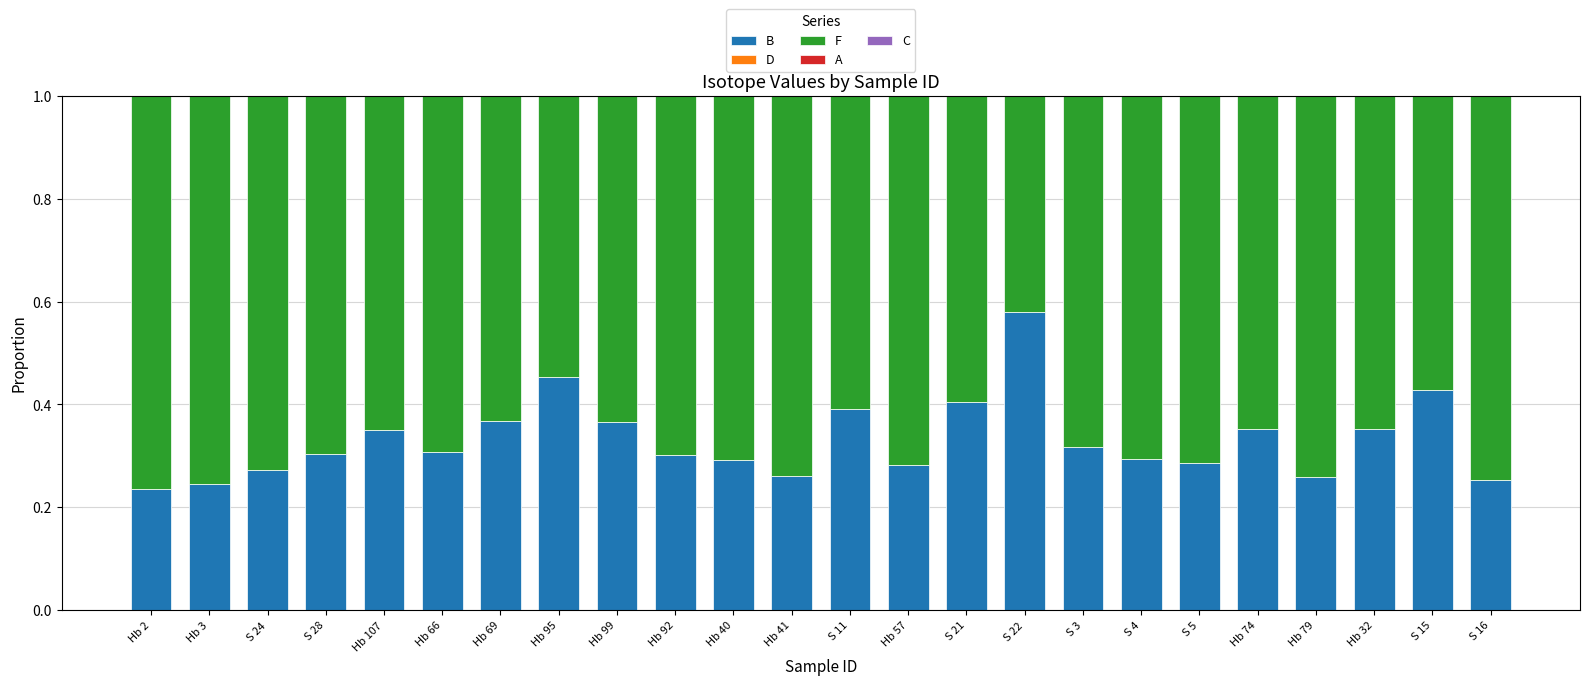

How many B values are between 0 and 1?

24